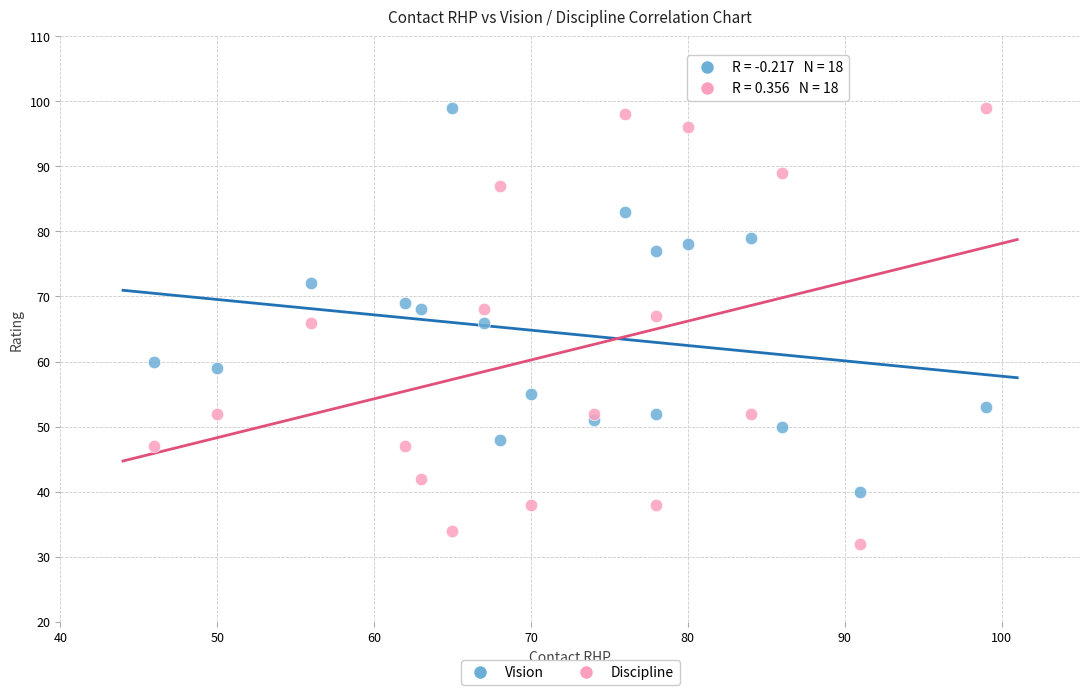

Which series reaches the minimum Y coordinate?

Discipline